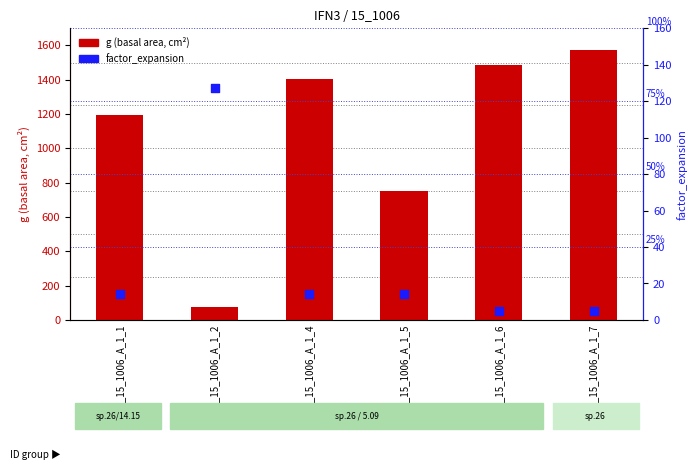

Is the value of g (basal area cm²) at IFN3_15_1006_A_1_2 greater than the value of factor_expansion at IFN3_15_1006_A_1_5?

Yes